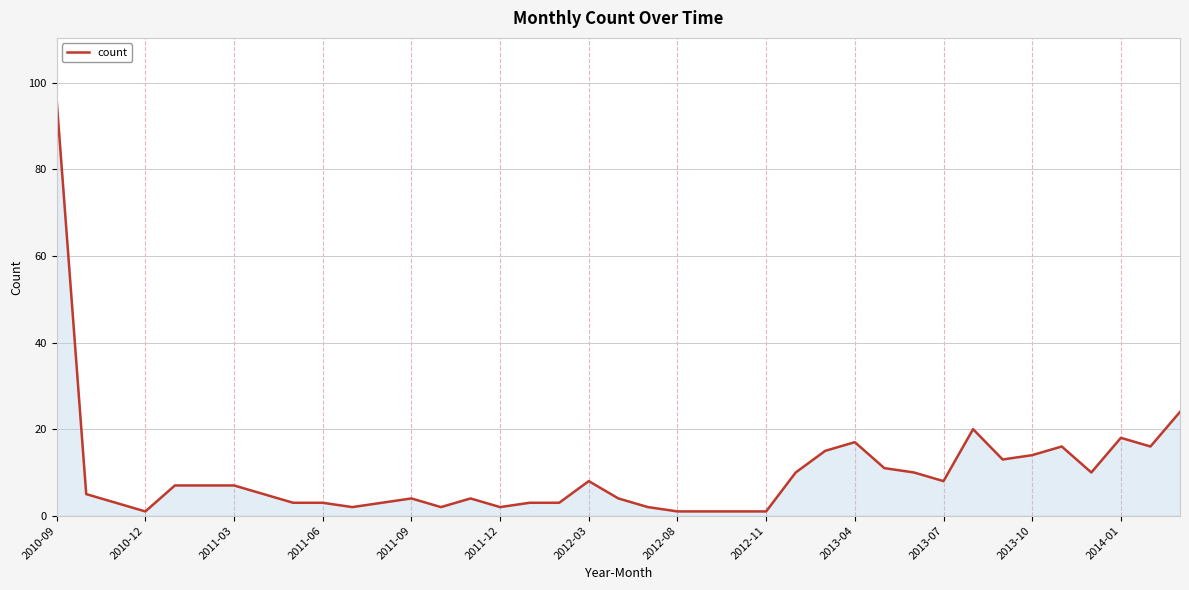

What is the greatest value displayed?

96